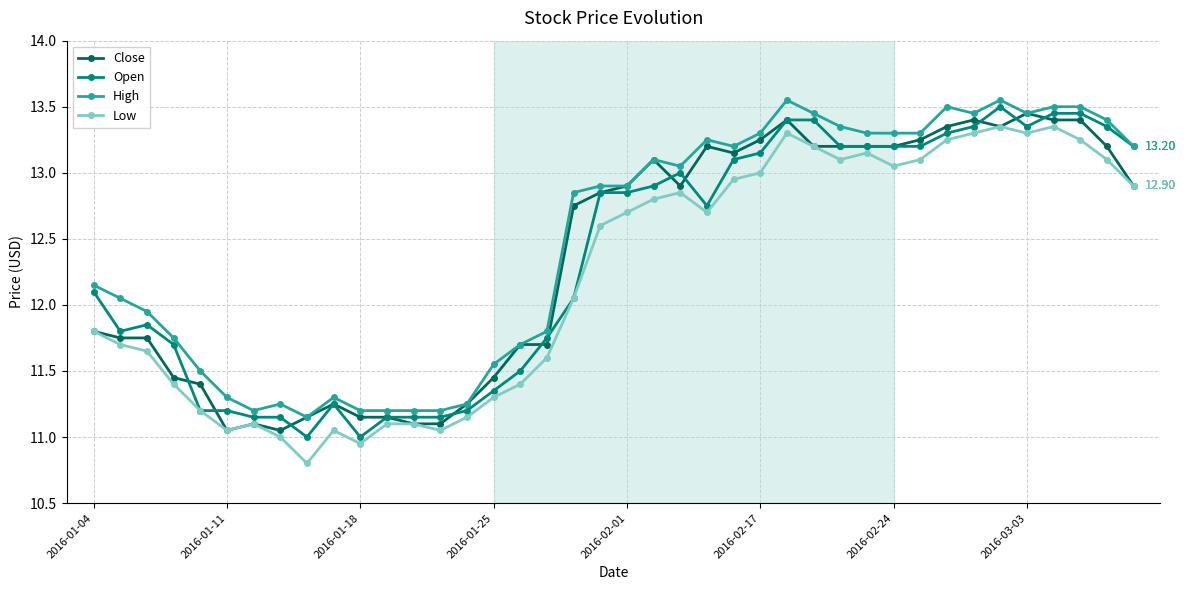

How many lines are shown in the chart?

4